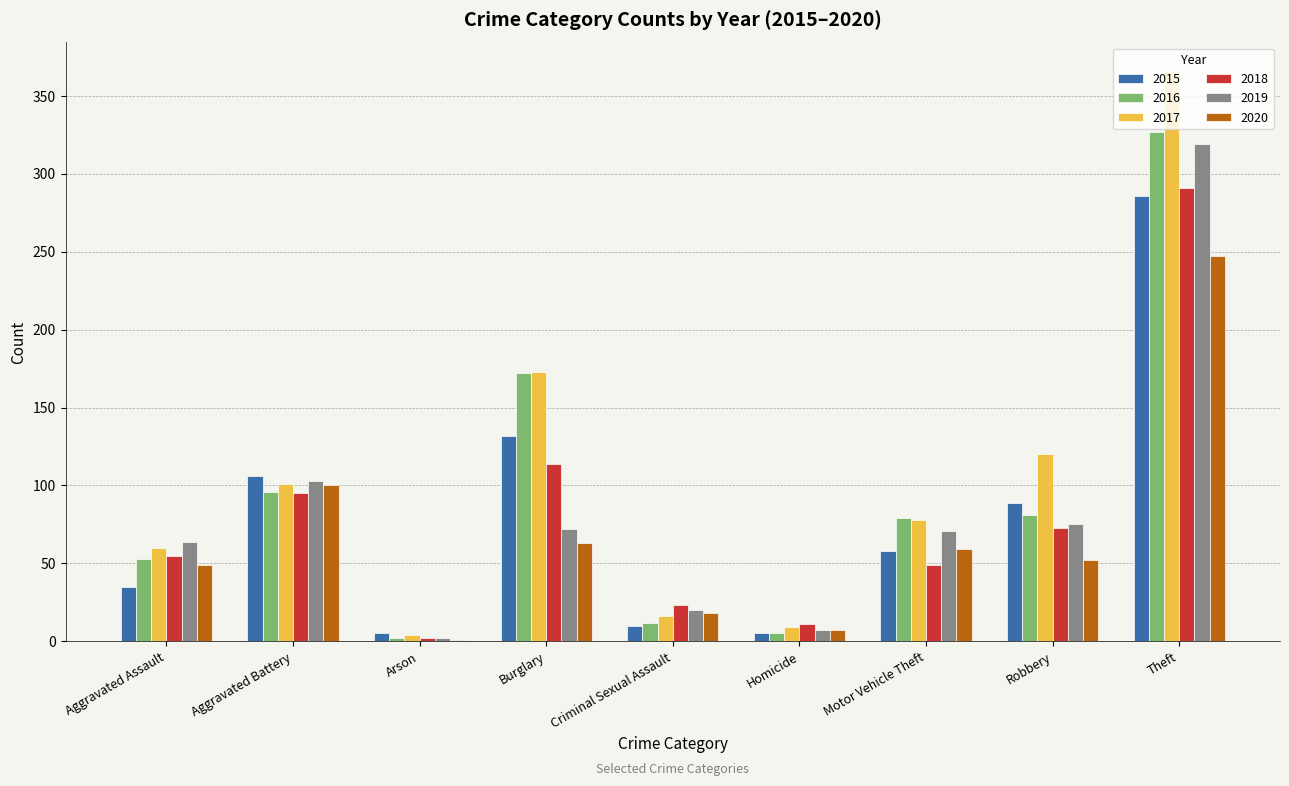

Count the number of data series in this chart.

6